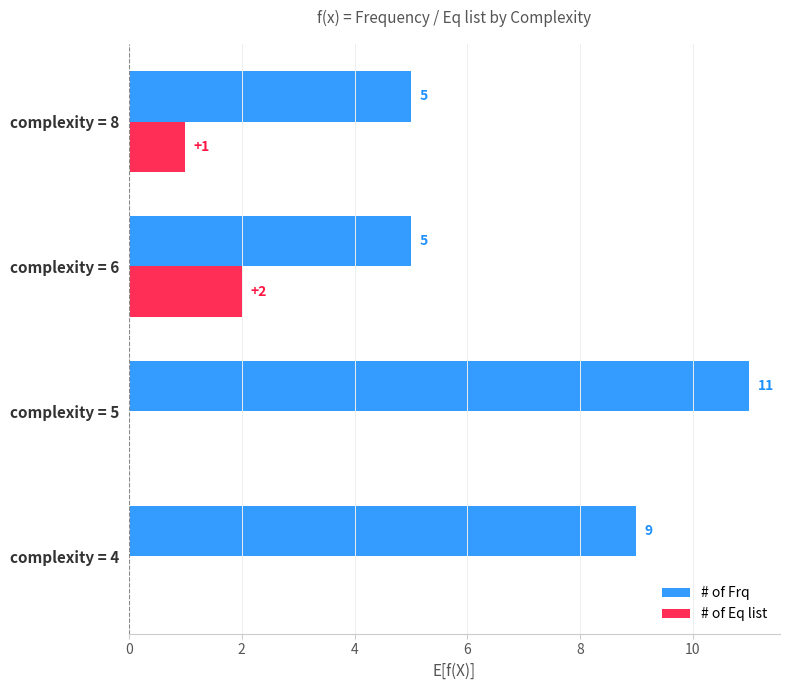

What is the maximum value for # of Eq list?

2